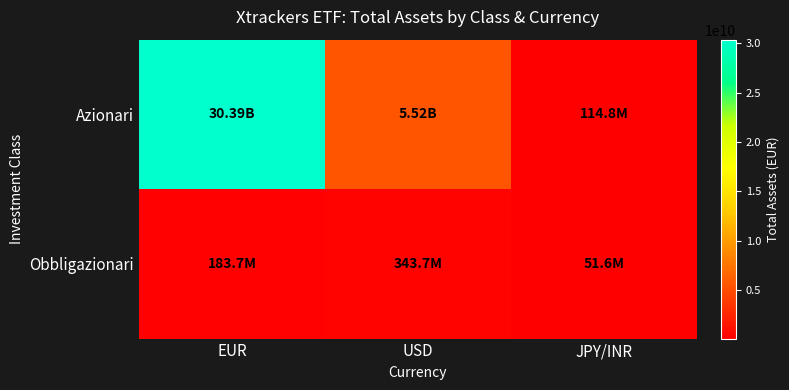

Rank the series by their maximum value, from lowest to highest.

Obbligazionari, Azionari